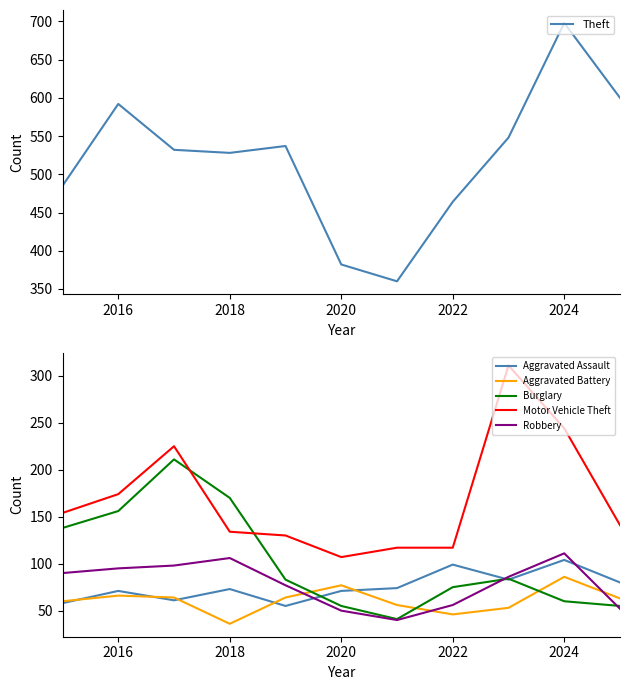

True or false: Motor Vehicle Theft and Aggravated Battery intersect in this chart.

False